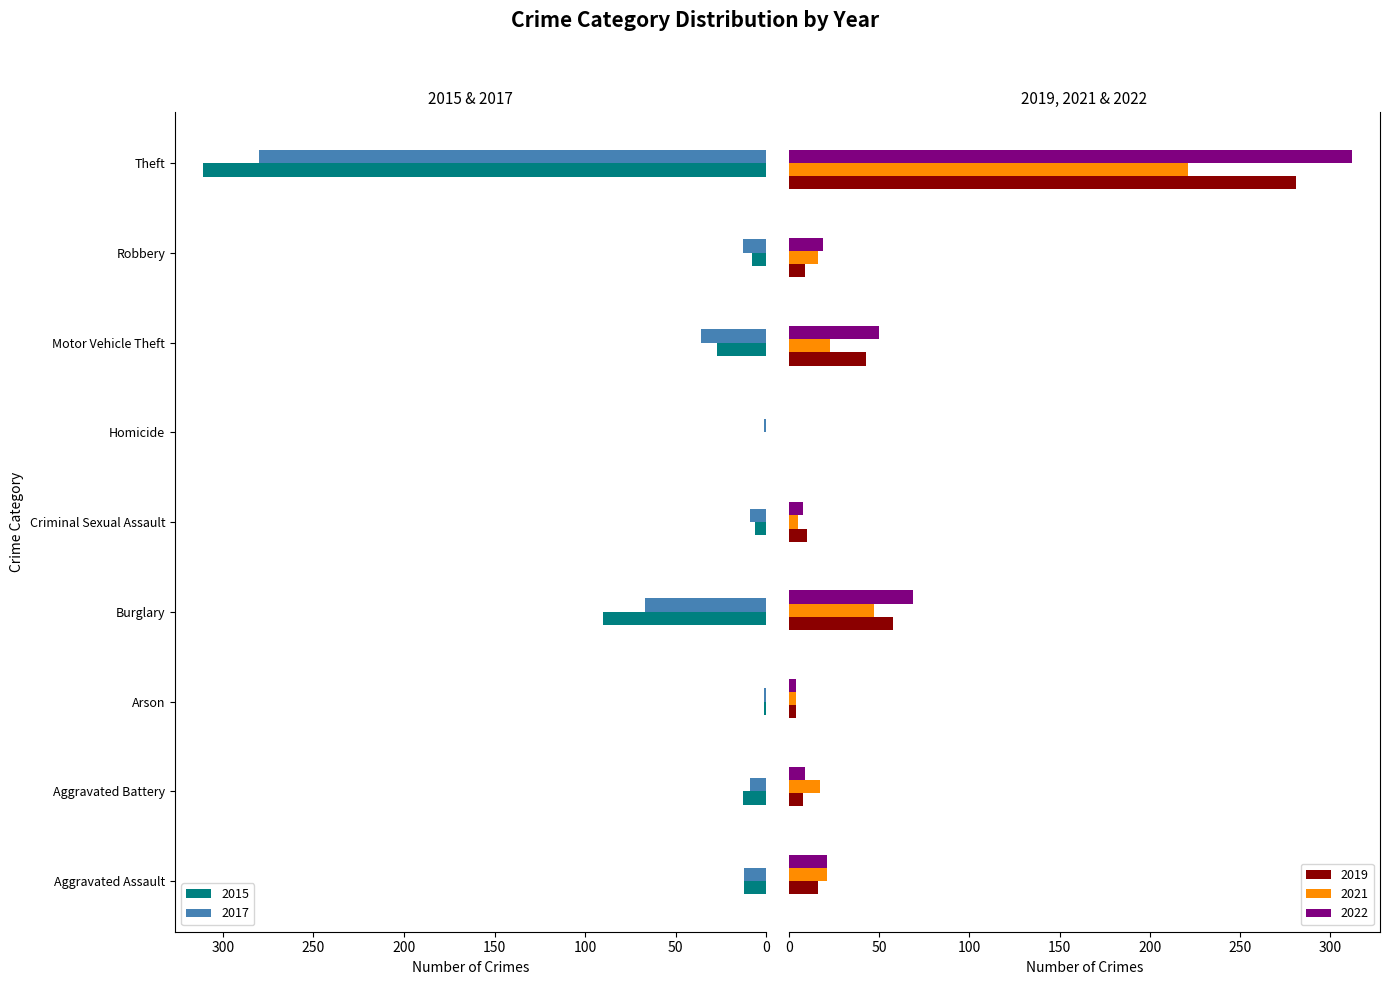

The 2021 series shows 47 at Burglary. True or false?

True